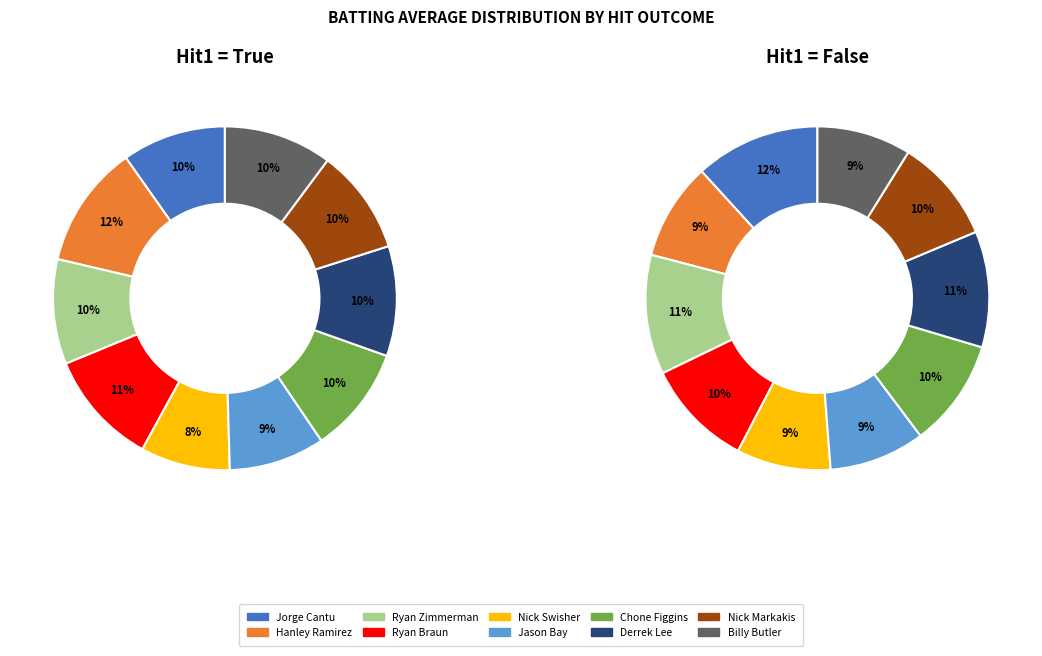

True or false: Ryan Zimmerman accounts for 10% of the total.

True